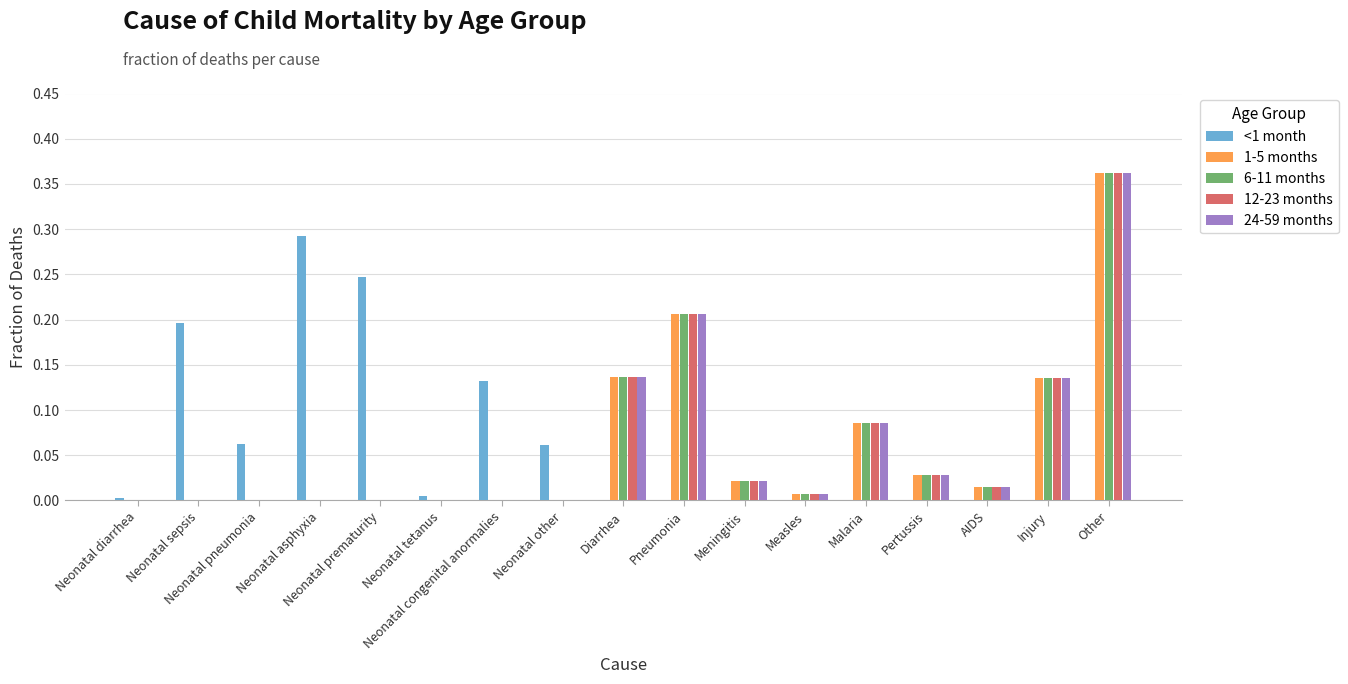

What is the sum of all 6-11 months values?

1.0